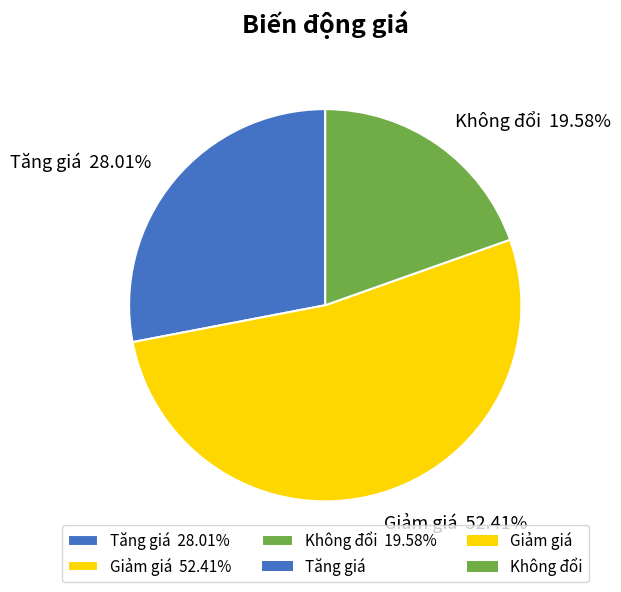

What is the total percentage of Tăng giá and Giảm giá?

80.4%